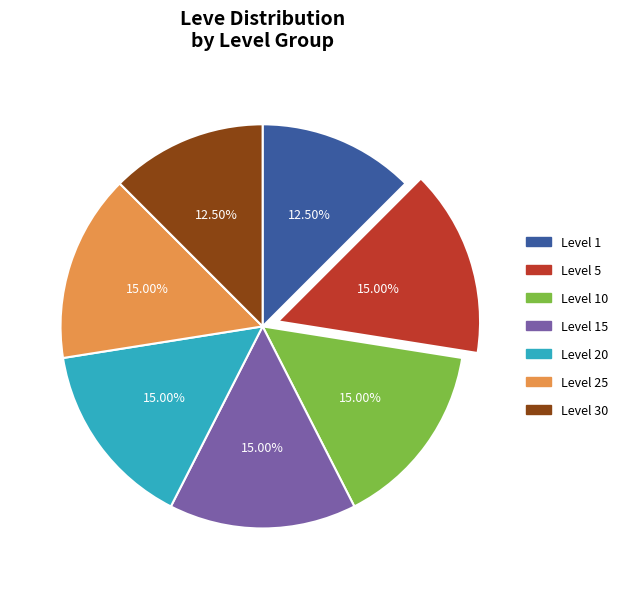

Is there a majority slice in this chart?

No